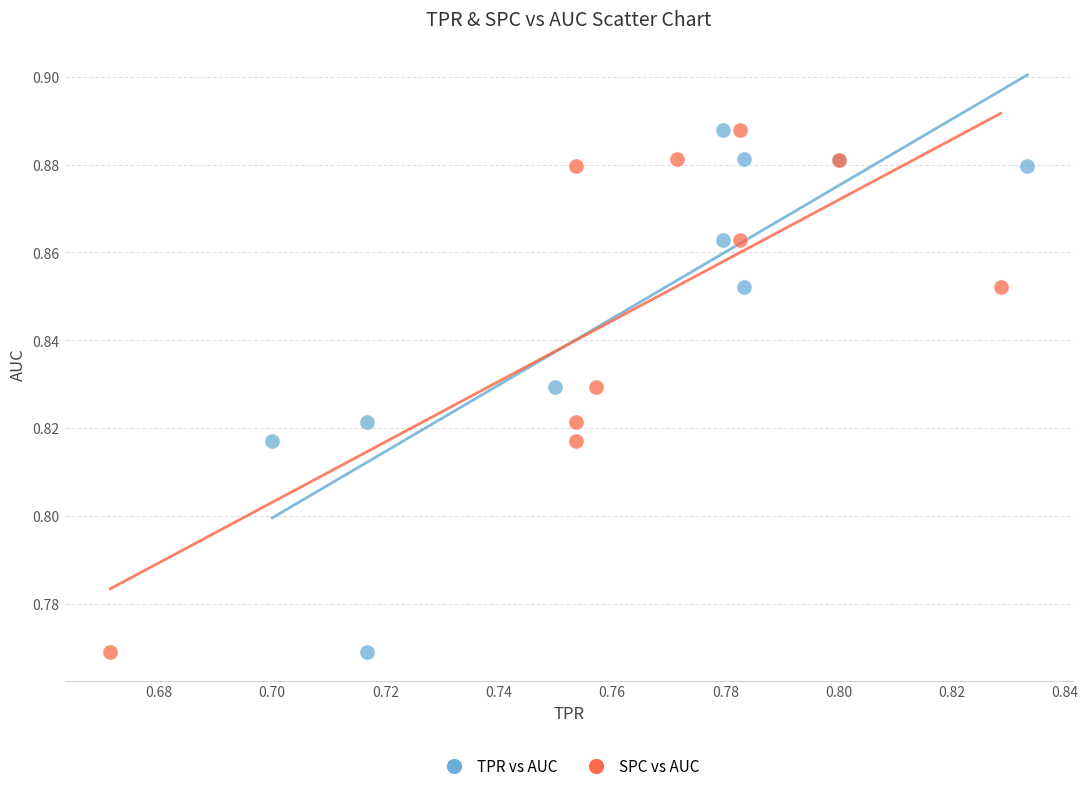

What are all the series names shown in the legend?

TPR vs AUC, SPC vs AUC